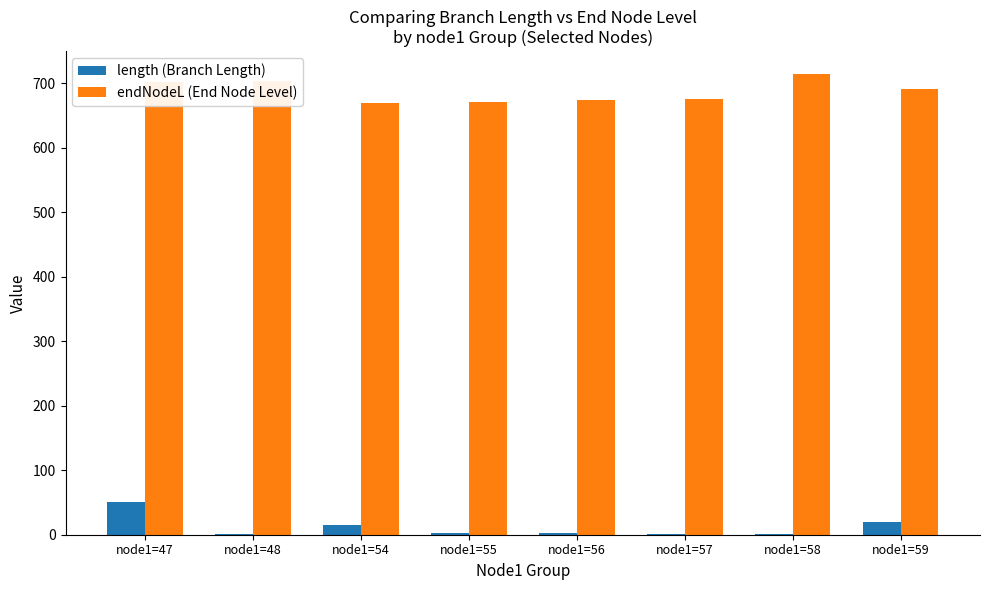

Which series has the largest total across all categories?

endNodeL (End Node Level)